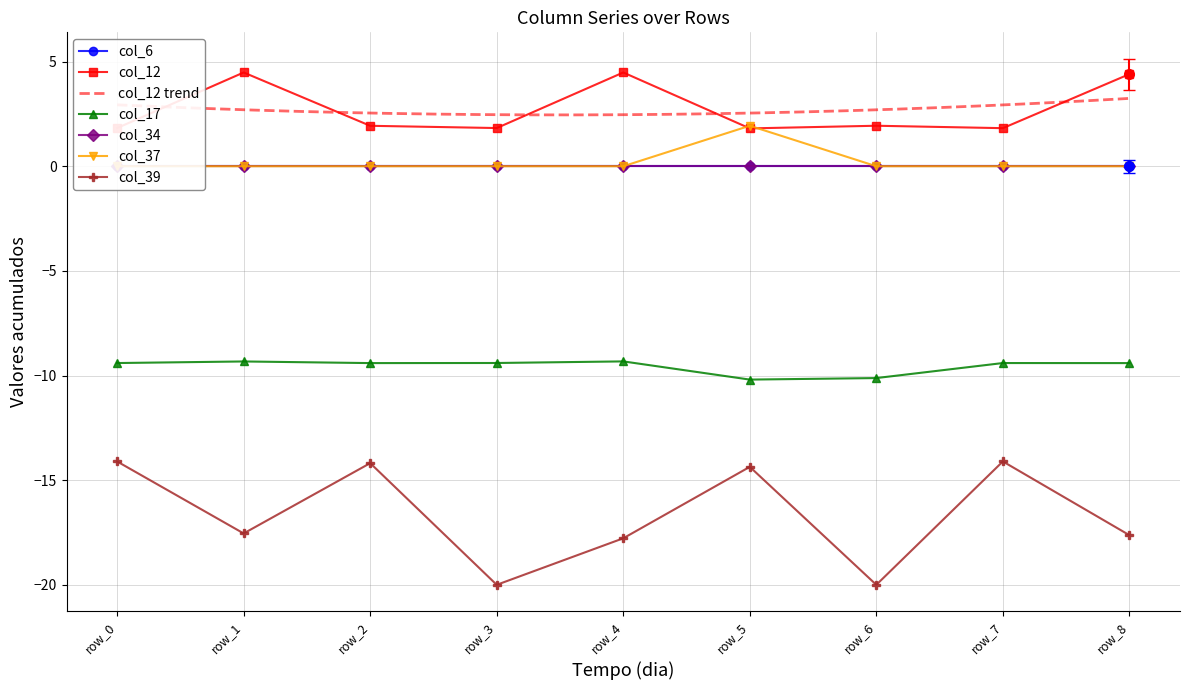

What is the difference between the maximum and minimum values in the col_17 series?

0.9